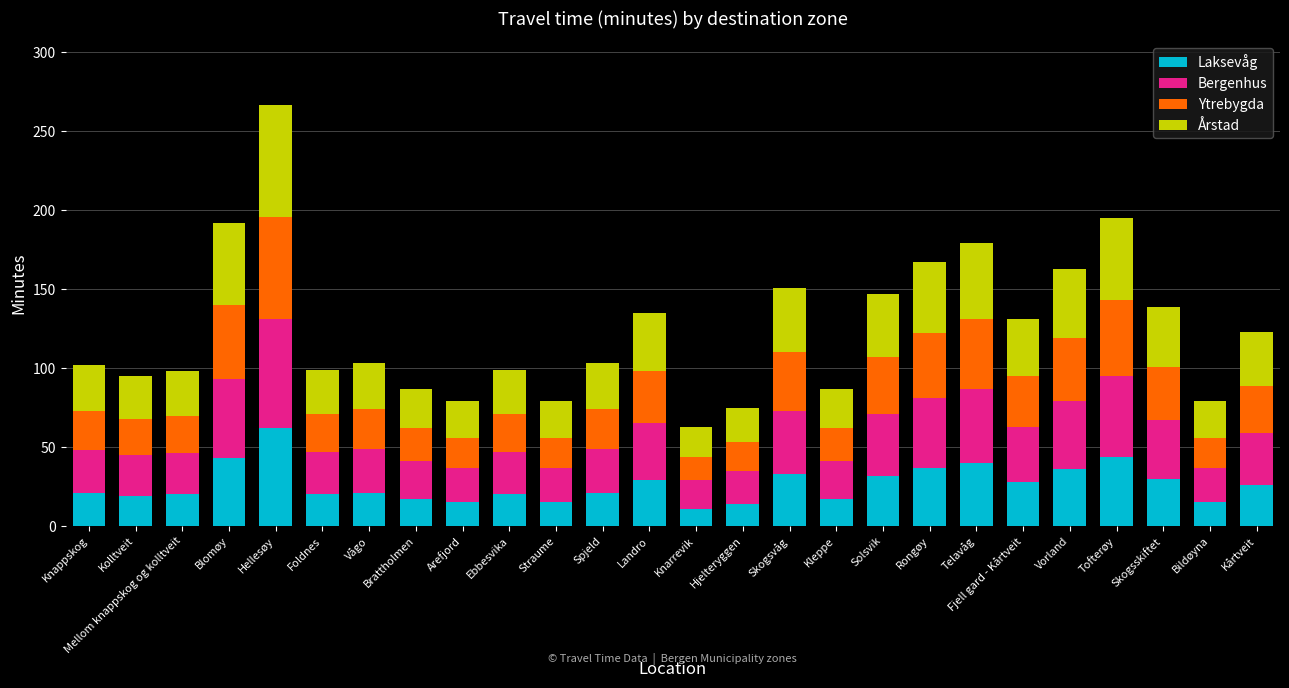

Are the bars grouped side by side (vs. stacked)?

No